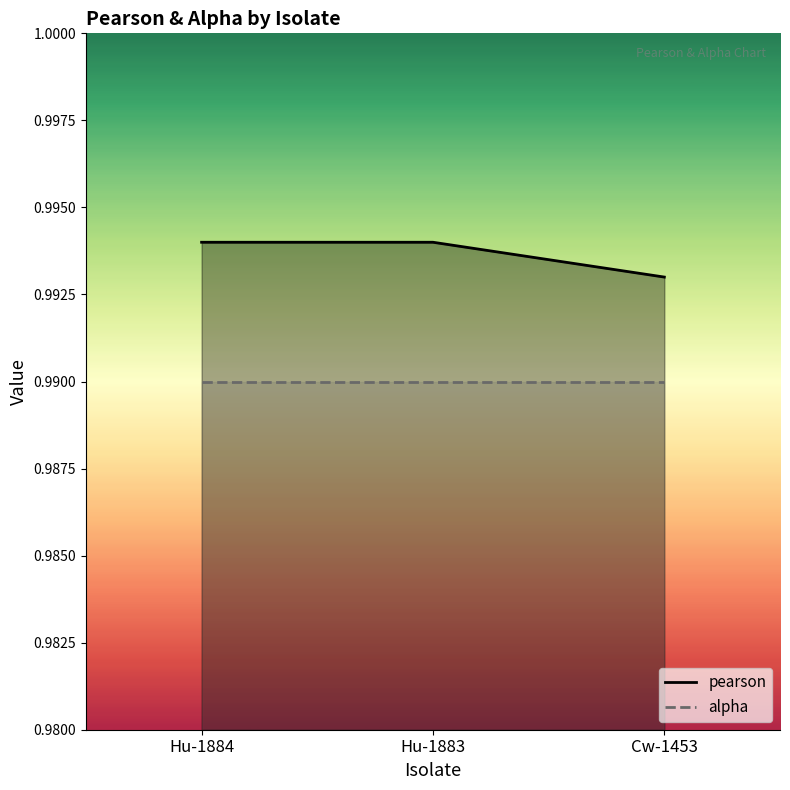

Where is the data nearest to the value 0?

Cw-1453